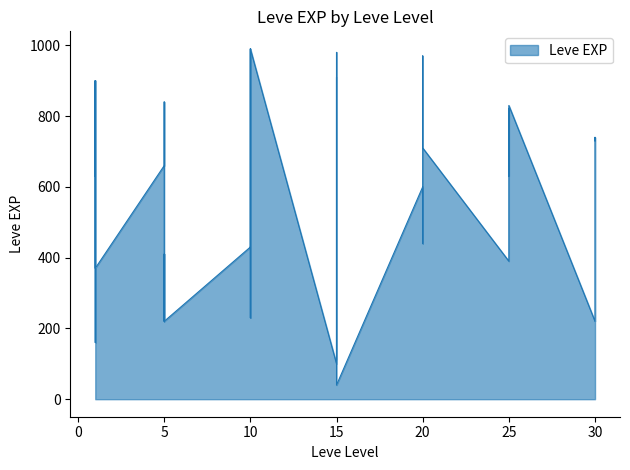

What is the maximum value shown in the chart?

990